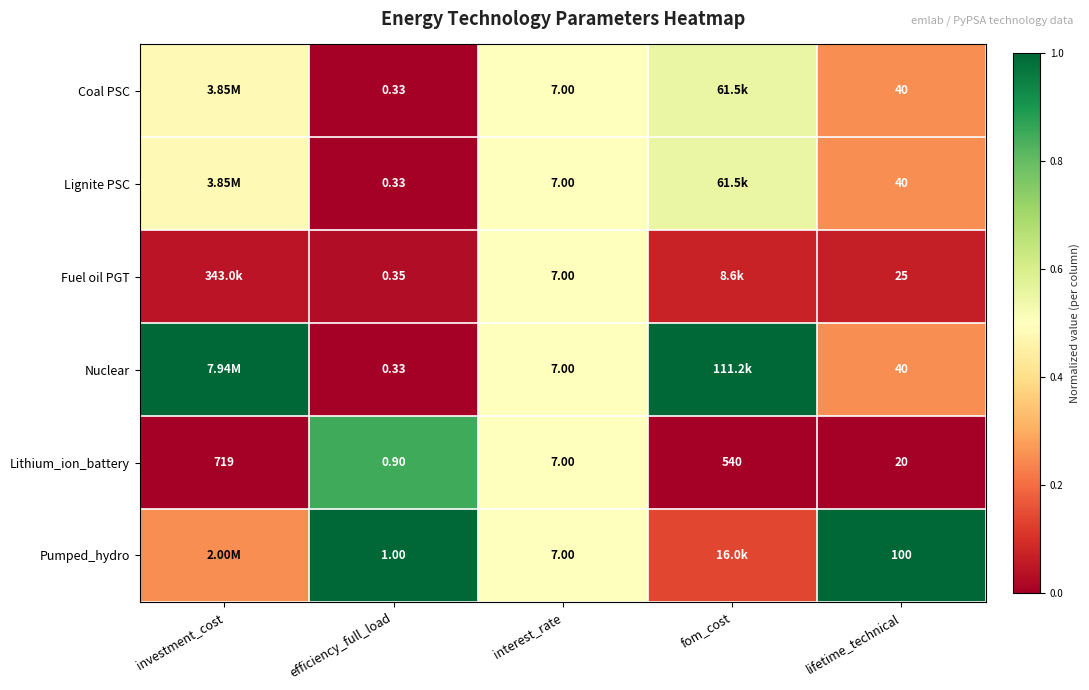

Rank the categories by Lithium_ion_battery value from lowest to highest.

efficiency_full_load, interest_rate, lifetime_technical, fom_cost, investment_cost